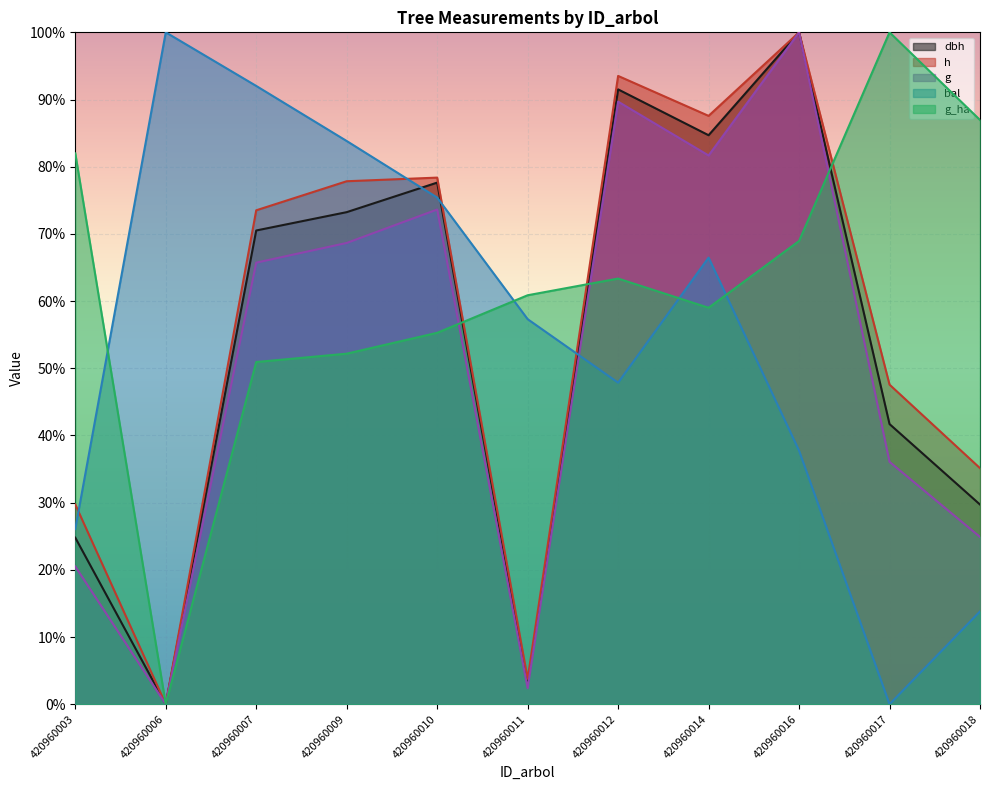

What is the sum of all h values?

627.0